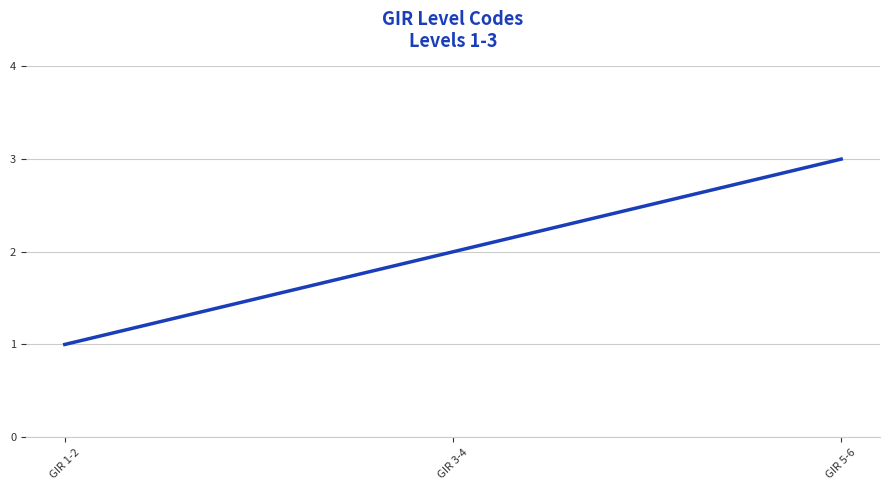

What is the difference between the maximum and minimum values?

2